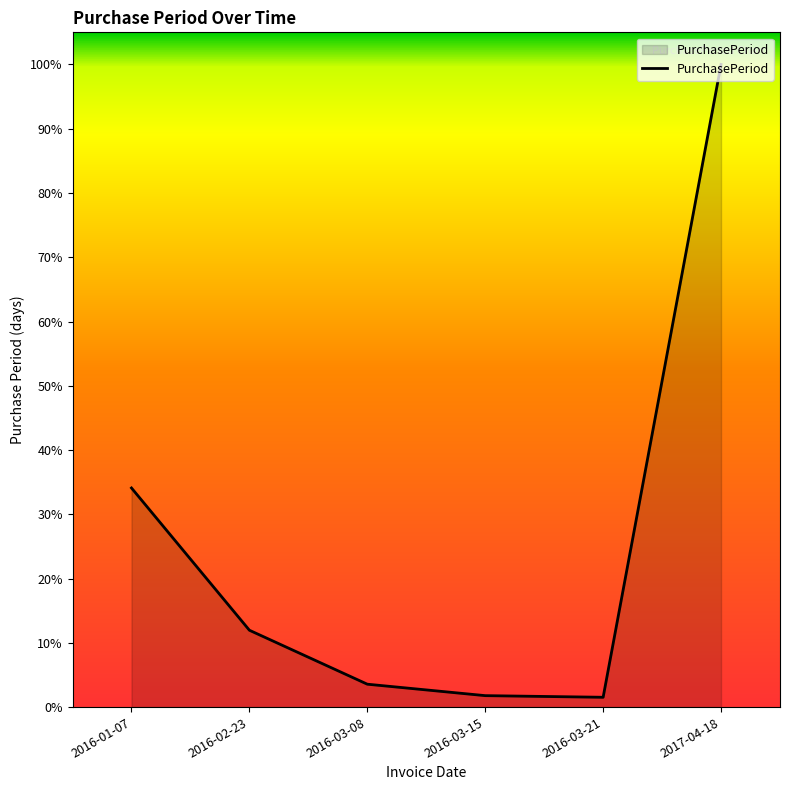

Is this an area chart (filled region under the line)?

Yes